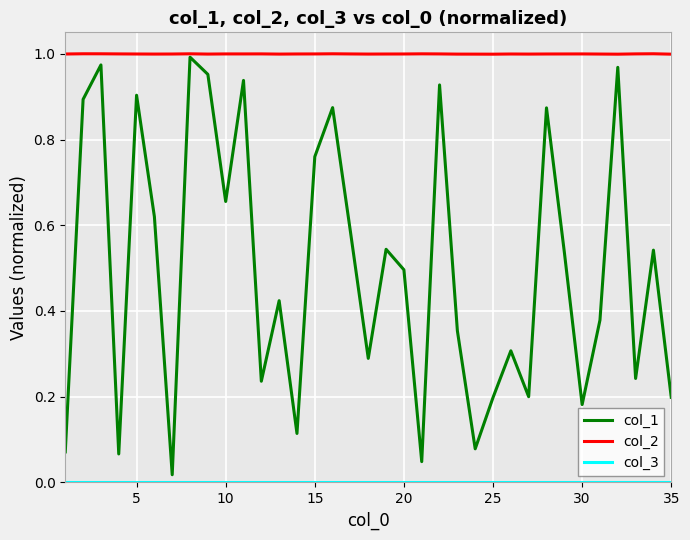

Which series has the widest spread of values?

col_1